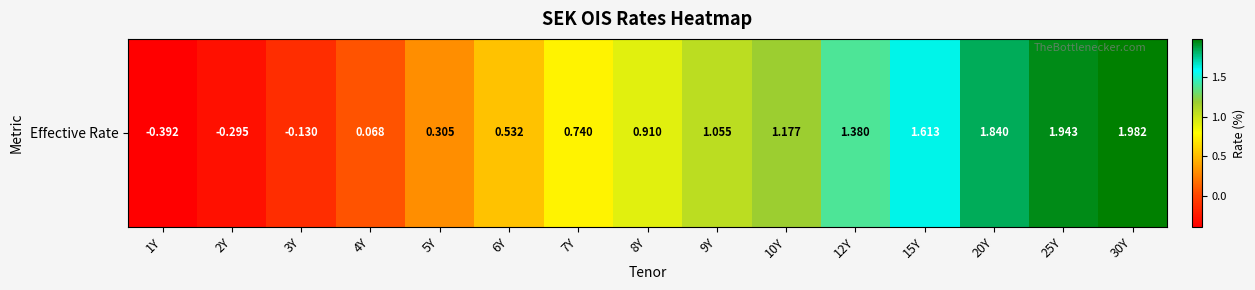

List the labels in order of value, smallest first.

1Y, 2Y, 3Y, 4Y, 5Y, 6Y, 7Y, 8Y, 9Y, 10Y, 12Y, 15Y, 20Y, 25Y, 30Y